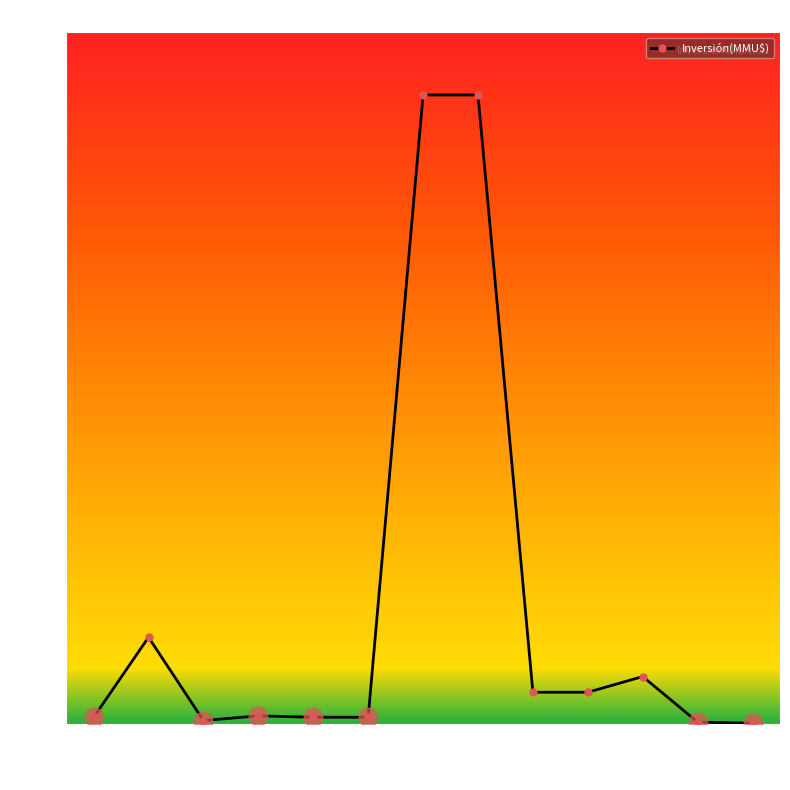

Count the number of data series in this chart.

1